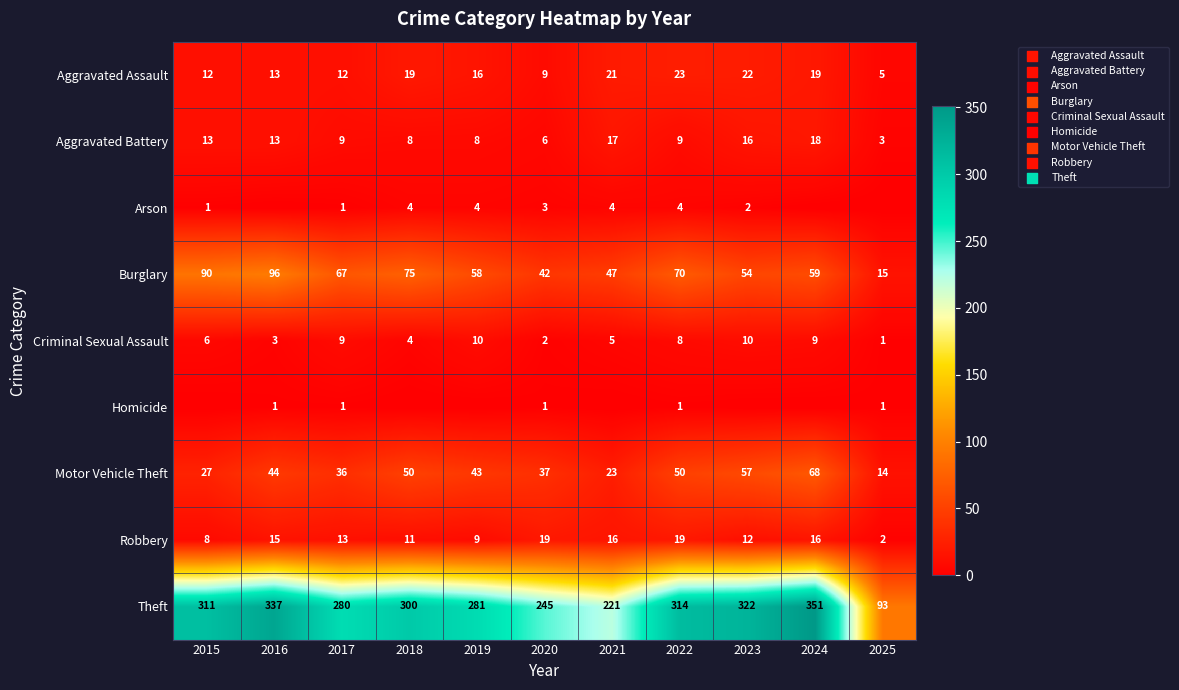

Is it true that Criminal Sexual Assault equals 2 at 2023?

False